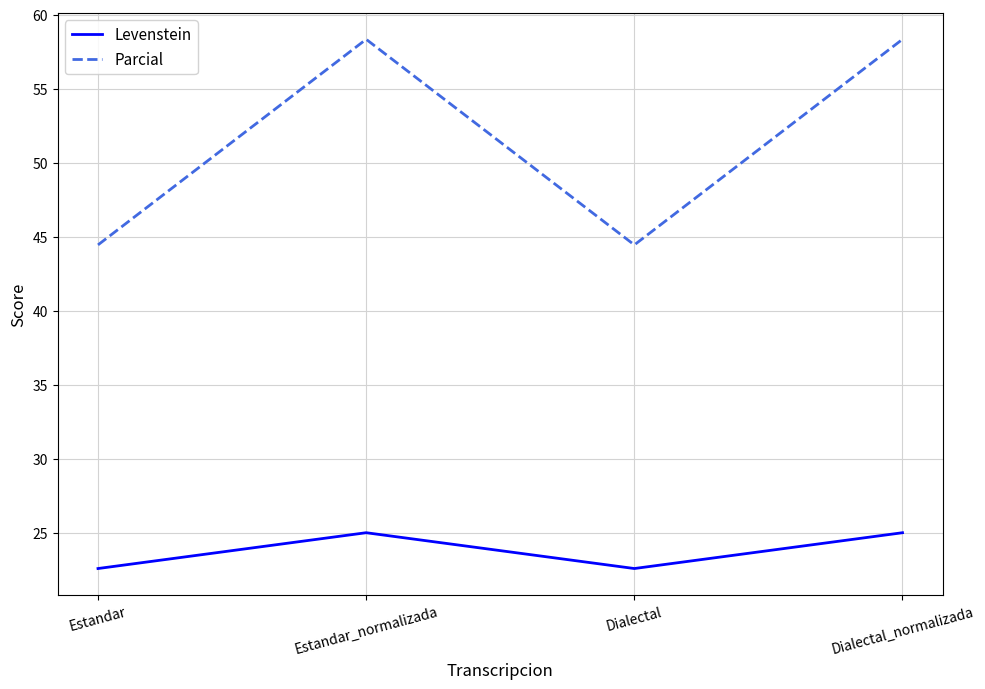

Is this an area chart (filled region under the line)?

No